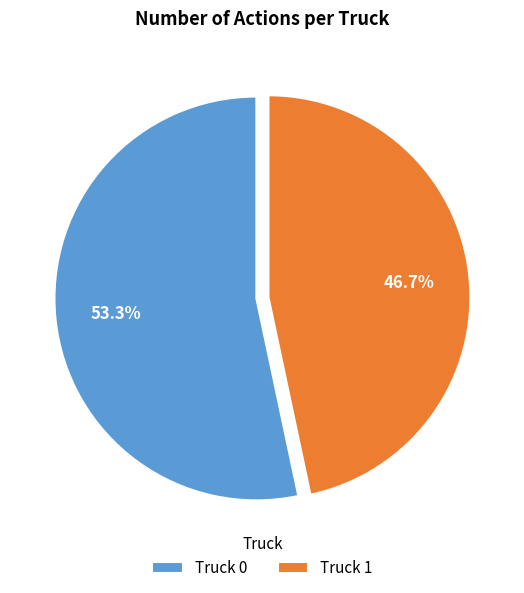

To the nearest percent, what portion does Truck 0 represent?

53%